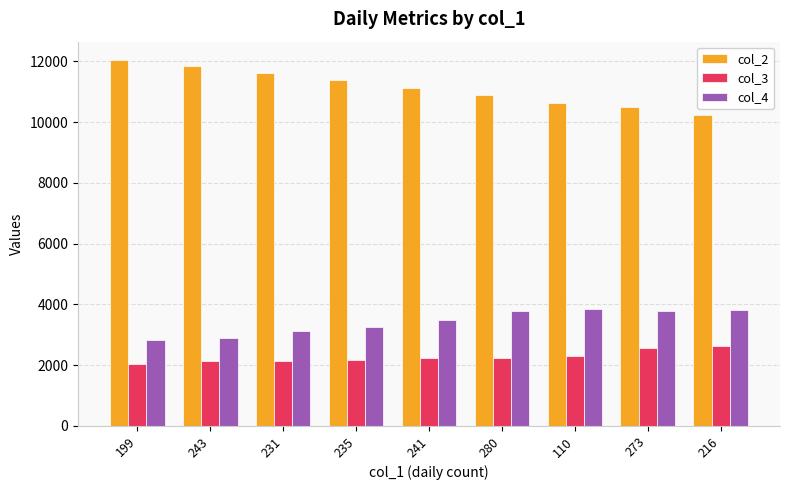

At how many categories does at least one series exceed 9736?

9